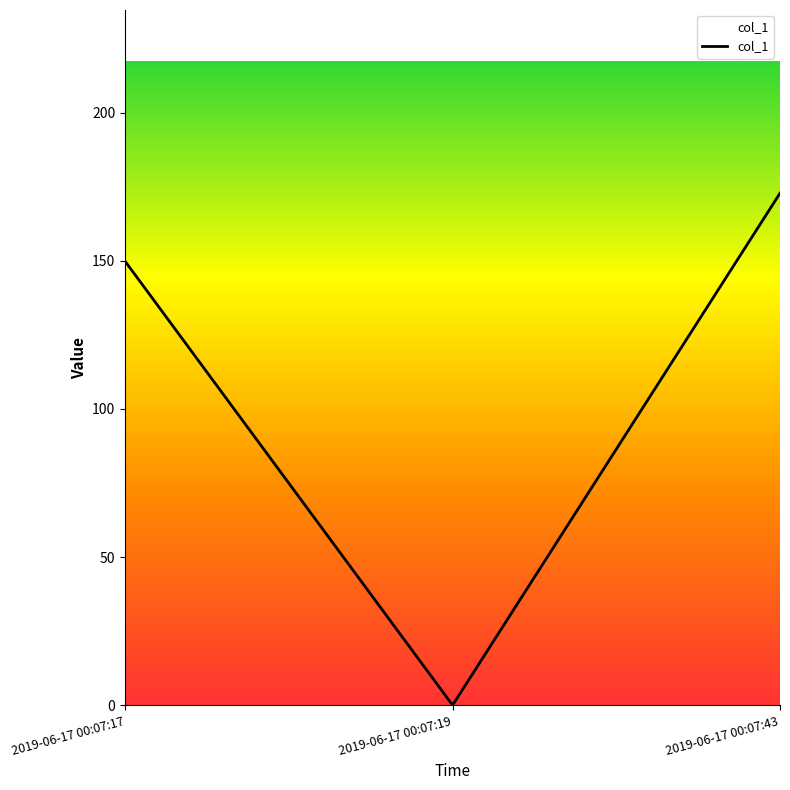

List the labels in order of value, largest first.

2019-06-17 00:07:43, 2019-06-17 00:07:17, 2019-06-17 00:07:19